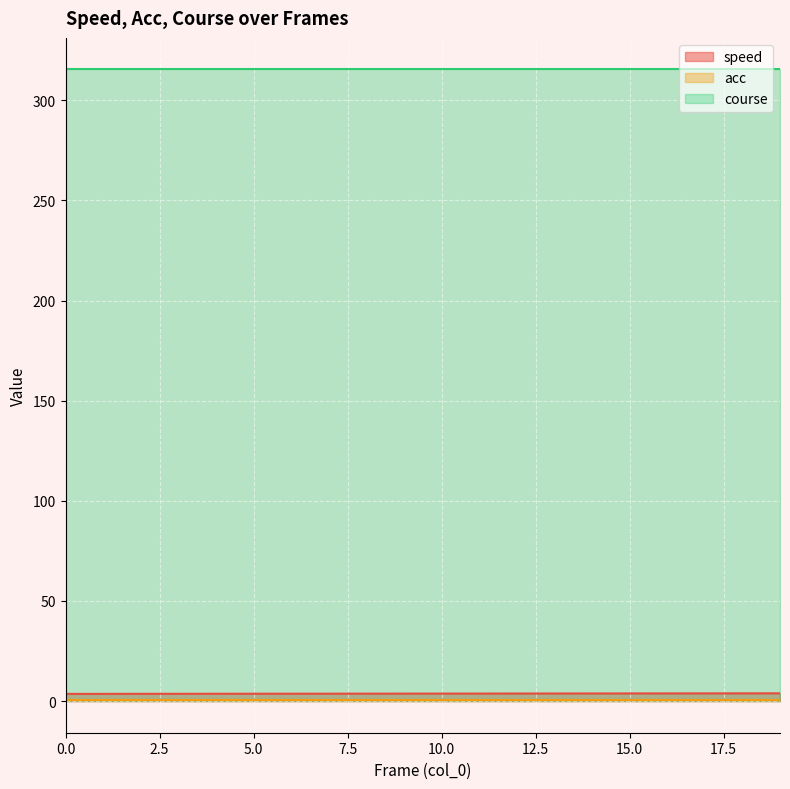

True or false: speed and course intersect in this chart.

False